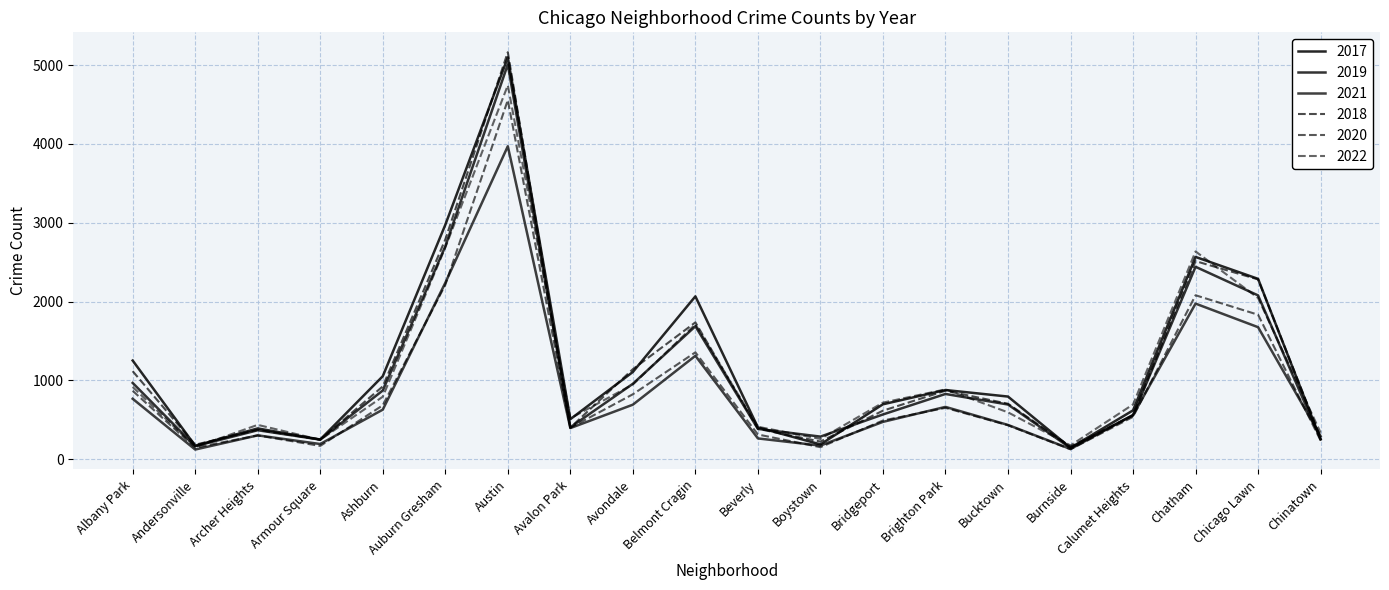

The value of 2018 at Chatham is 2513. True or false?

True